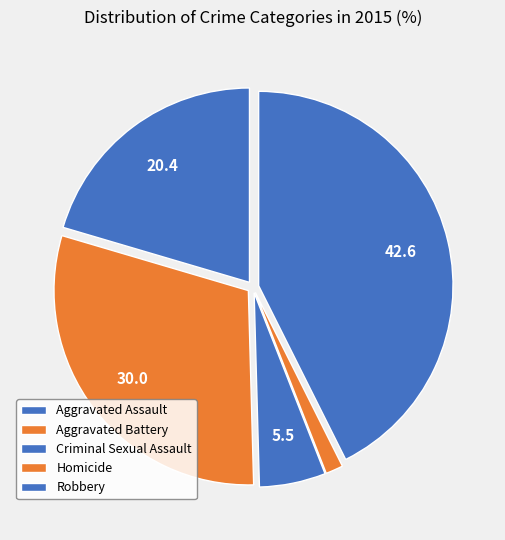

How many slices are in this pie chart?

5